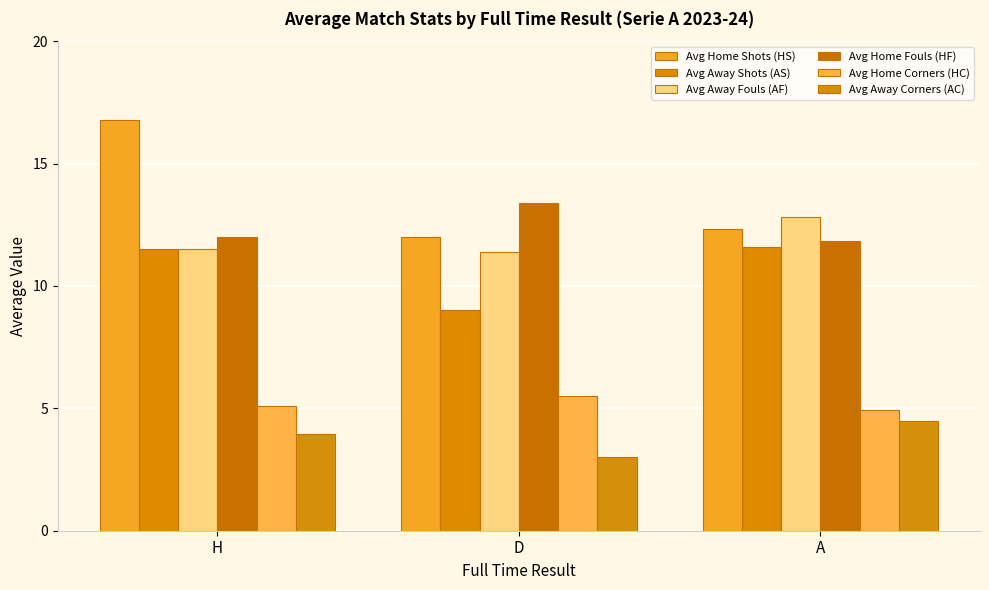

How many bars are there in each group?

6